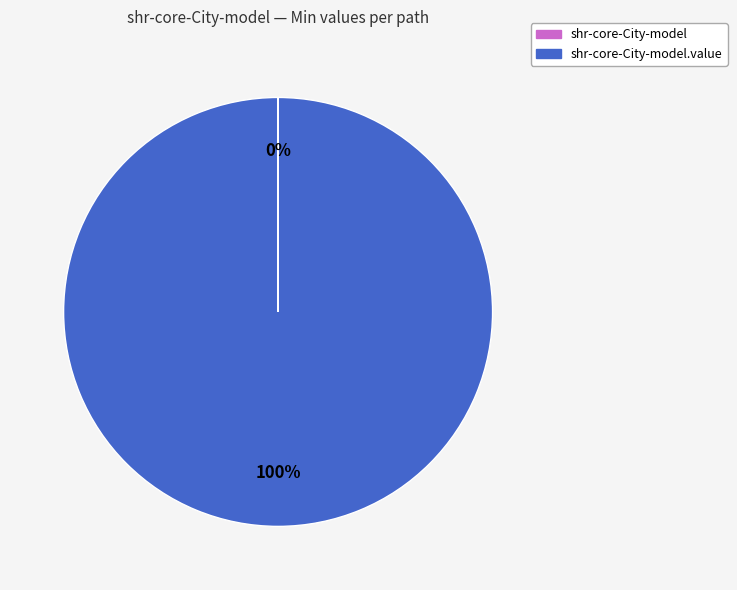

Does any single category account for the majority?

Yes